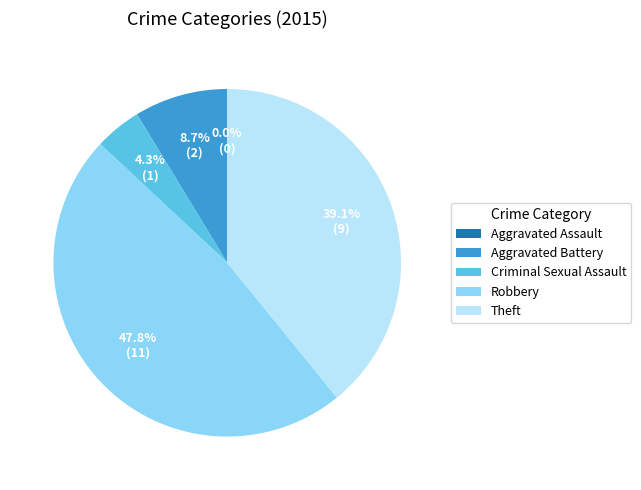

The Theft slice represents 39% of the pie. True or false?

True